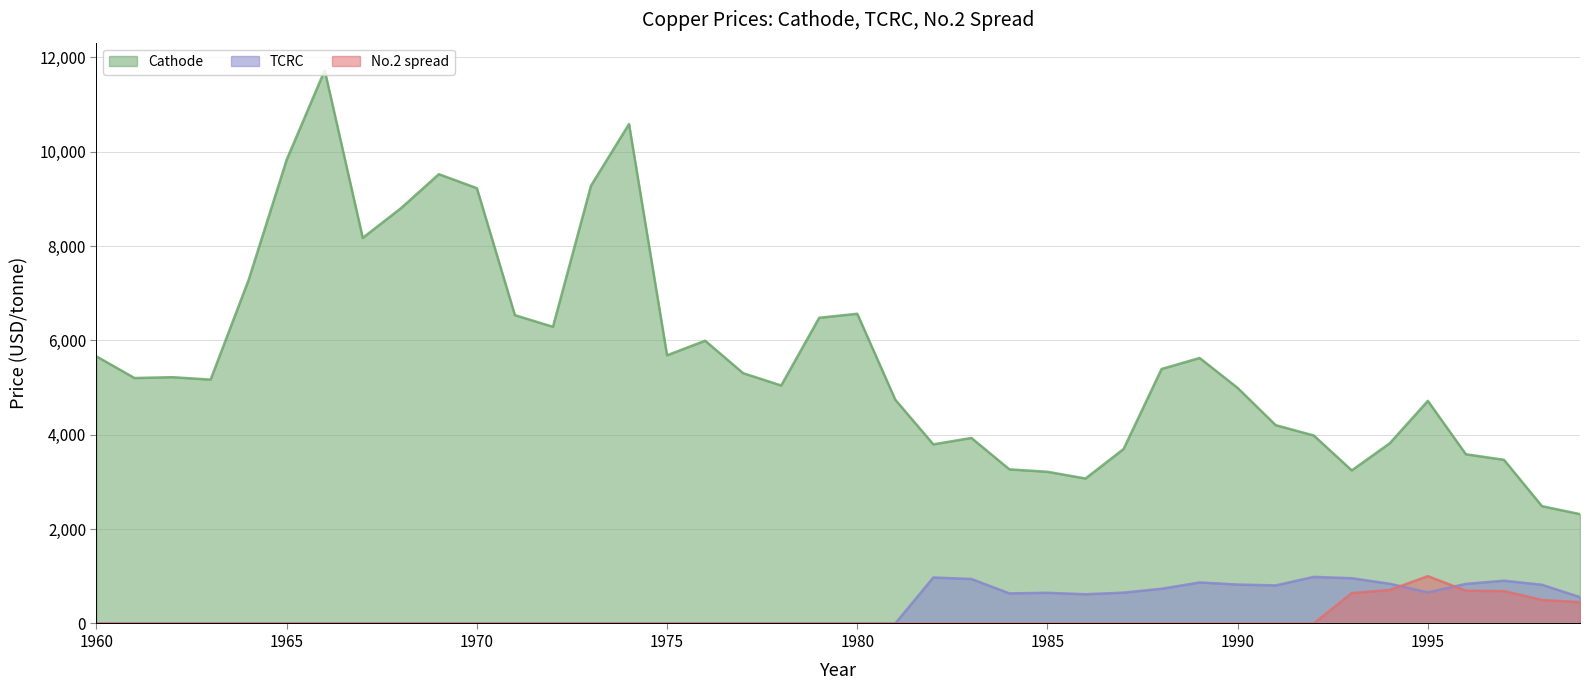

At which category does the chart reach its peak across all series?

1966